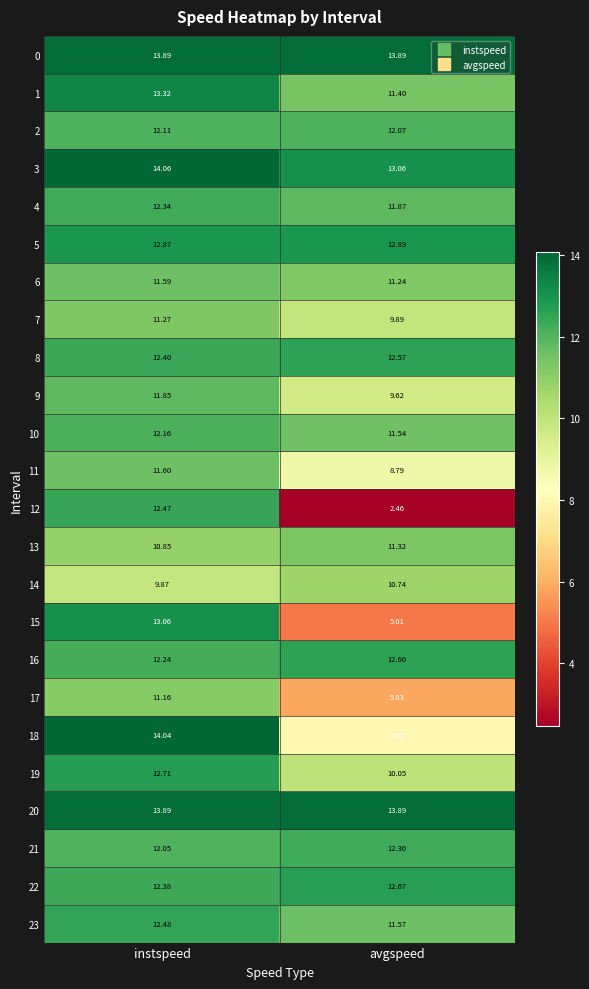

Which category has the lowest value across all series?

avgspeed